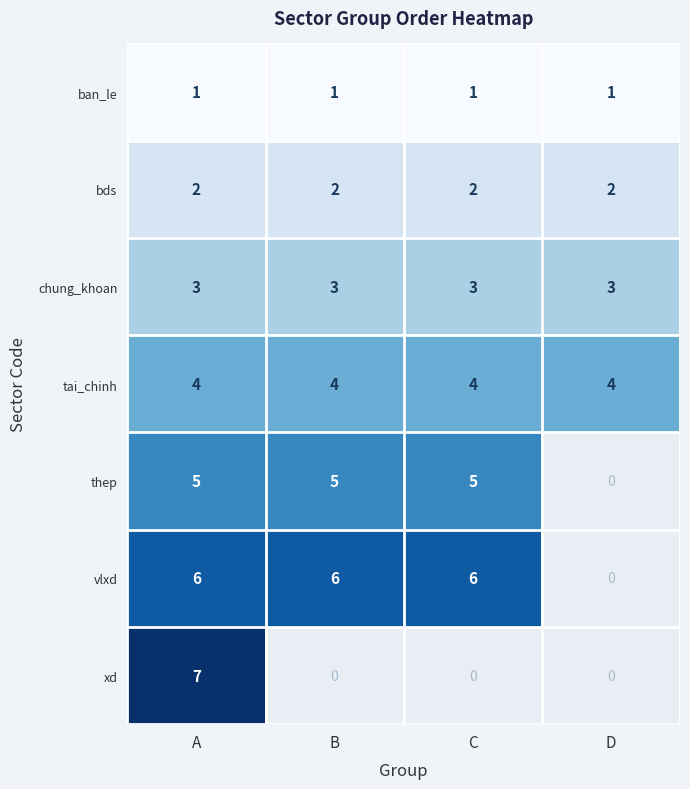

Reading right to left, transcribe all the data shown in this chart.

ban_le: D=1	C=1	B=1	A=1
bds: D=2	C=2	B=2	A=2
chung_khoan: D=3	C=3	B=3	A=3
tai_chinh: D=4	C=4	B=4	A=4
thep: D=0	C=5	B=5	A=5
vlxd: D=0	C=6	B=6	A=6
xd: D=0	C=0	B=0	A=7